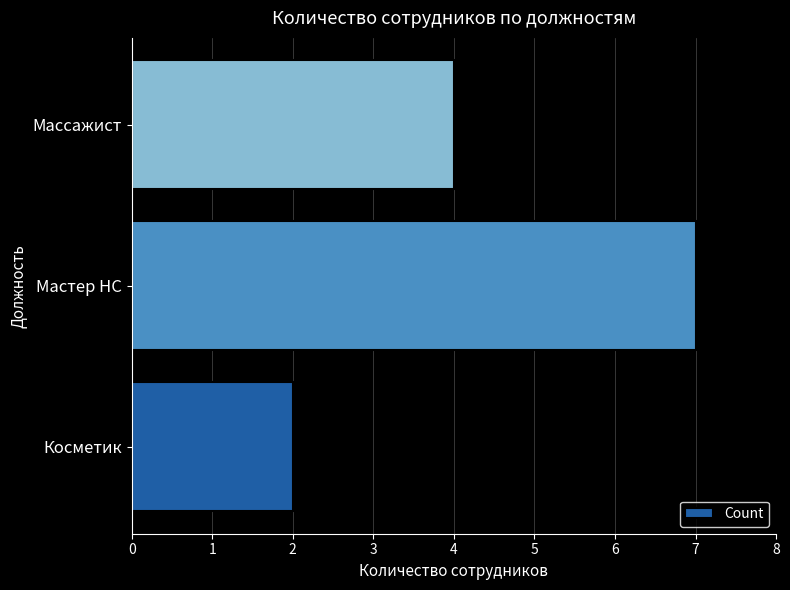

What is the ratio of the value at Косметик to the value at Мастер НС?

0.3